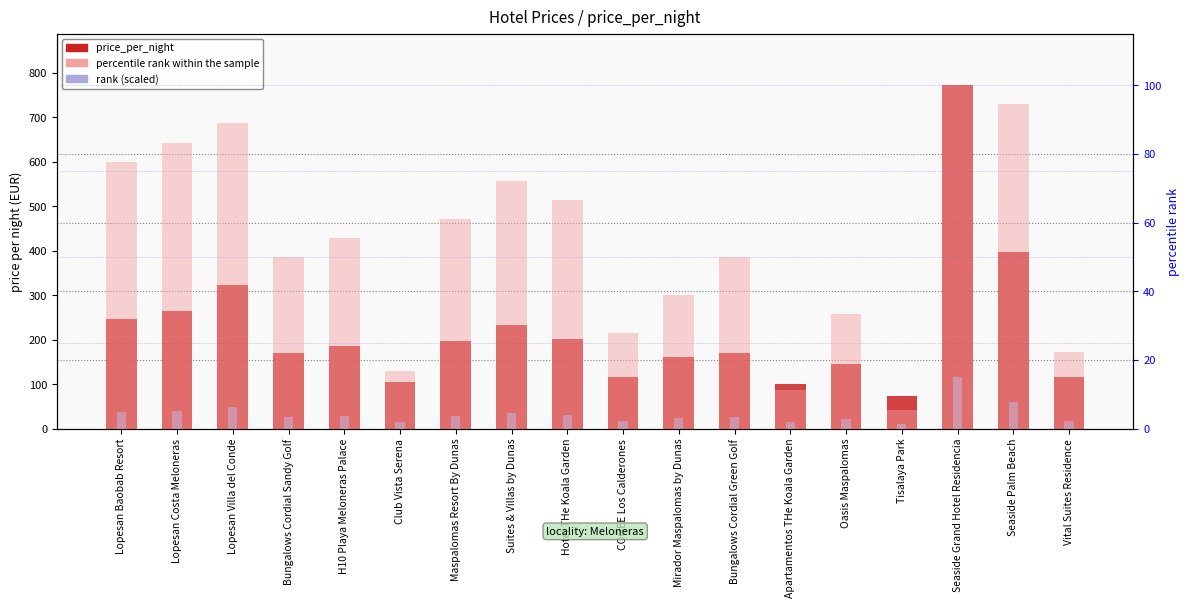

Reading right to left, extract all data points from this chart.

price_per_night: 116.0	398.0	772.0	74.0	145.0	101.0	169.0	162.0	117.0	202.0	232.0	196.0	106.0	186.0	169.0	323.0	265.0	246.0
rank (scaled): 17.4	59.7	115.8	11.1	21.8	15.1	25.3	24.3	17.6	30.3	34.8	29.4	15.9	27.9	25.3	48.4	39.8	36.9
percentile rank within the sample: 22.2	94.4	100.0	5.6	33.3	11.1	50.0	38.9	27.8	66.7	72.2	61.1	16.7	55.6	50.0	88.9	83.3	77.8